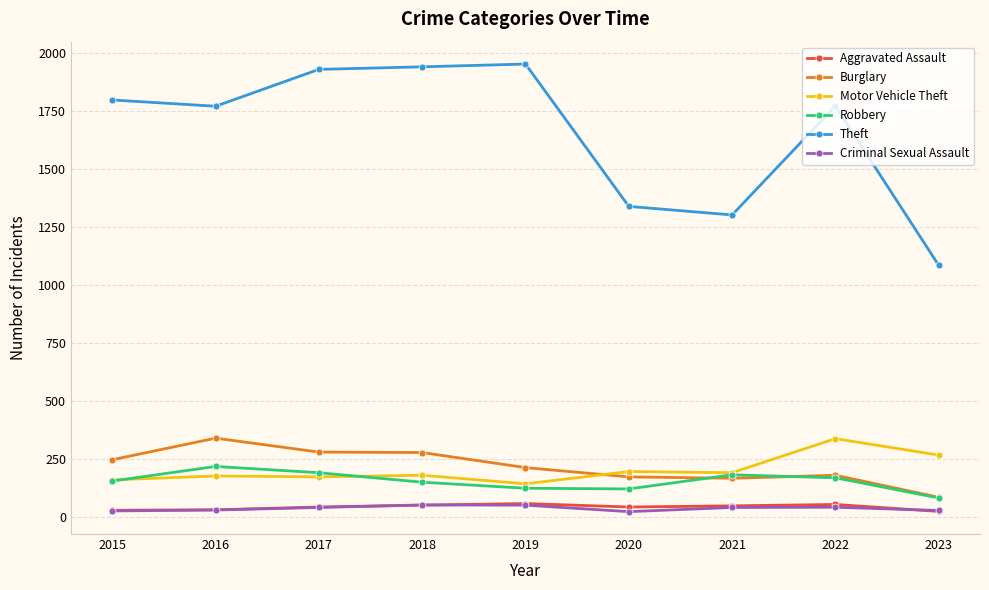

What is the difference between the Theft values at 2019 and 2016?

182